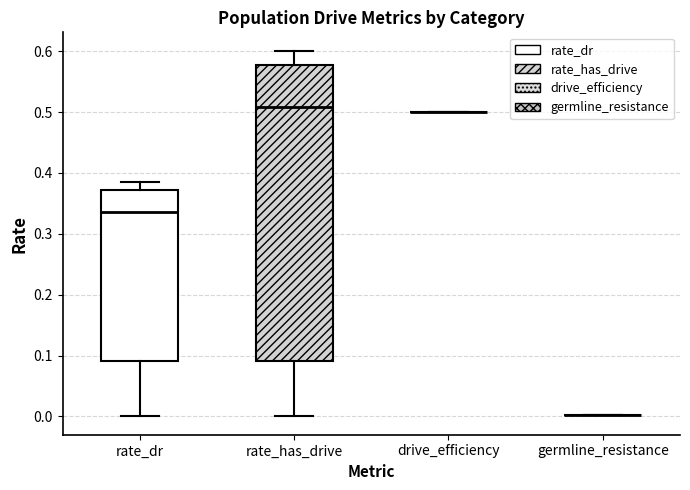

Comparing the boxes themselves (not the whiskers), which one is the tallest?

rate_has_drive